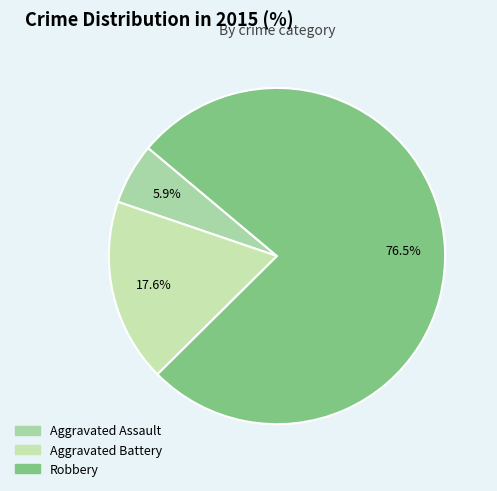

Count the number of slices in the pie.

3